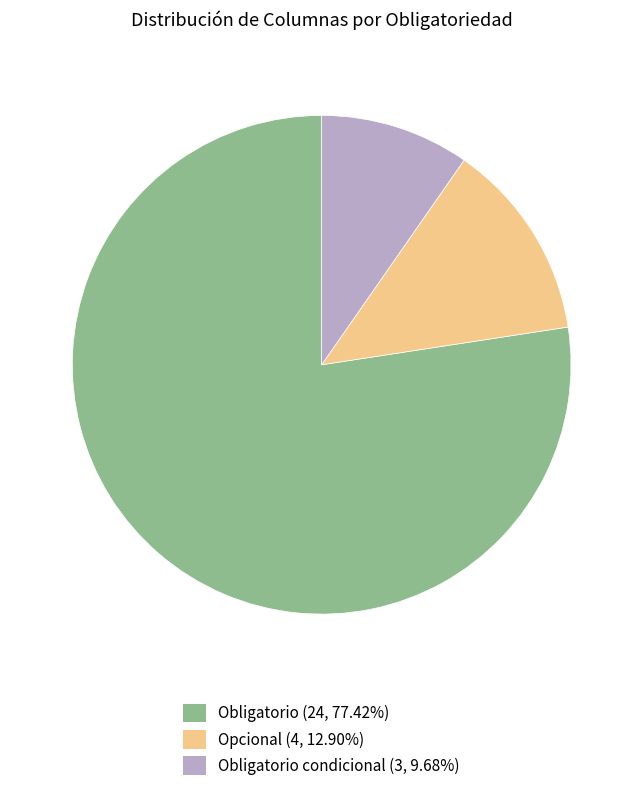

Is there a majority slice in this chart?

Yes